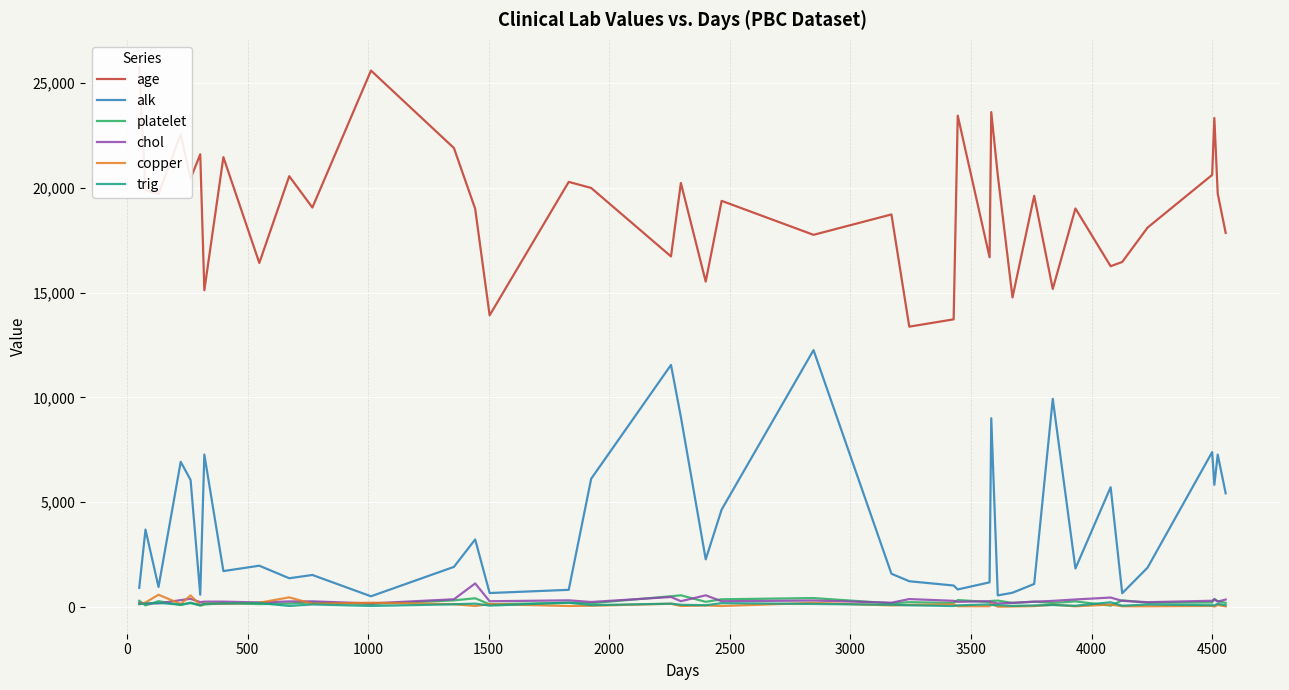

What is the highest value of the chol series?

1128.0